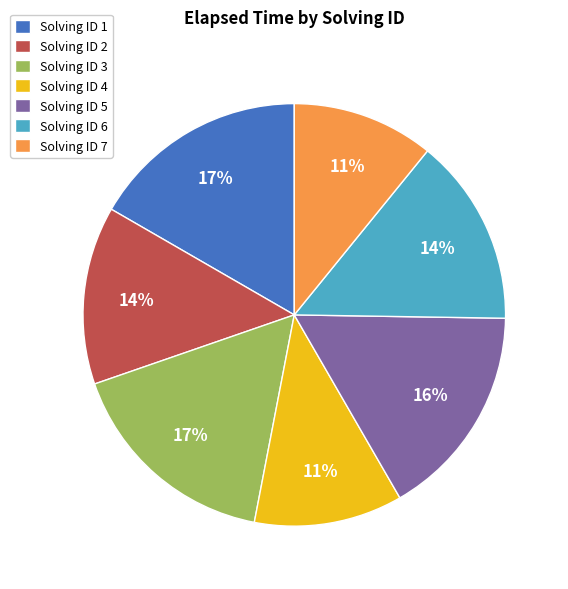

Is it true that Solving ID 6 is 4% of the pie?

False